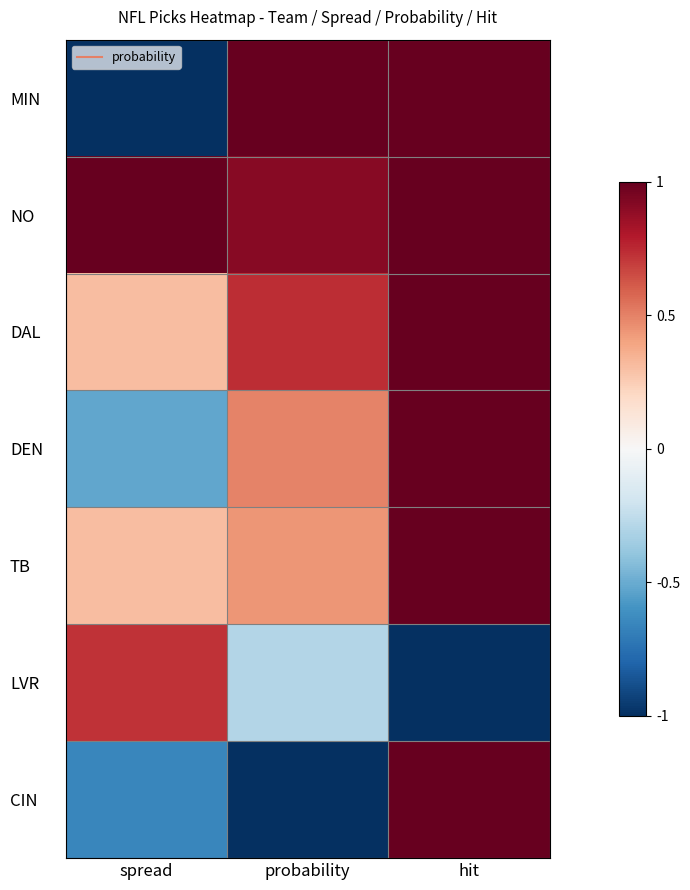

Rank the series at hit from highest to lowest value.

MIN, NO, DAL, DEN, TB, CIN, LVR